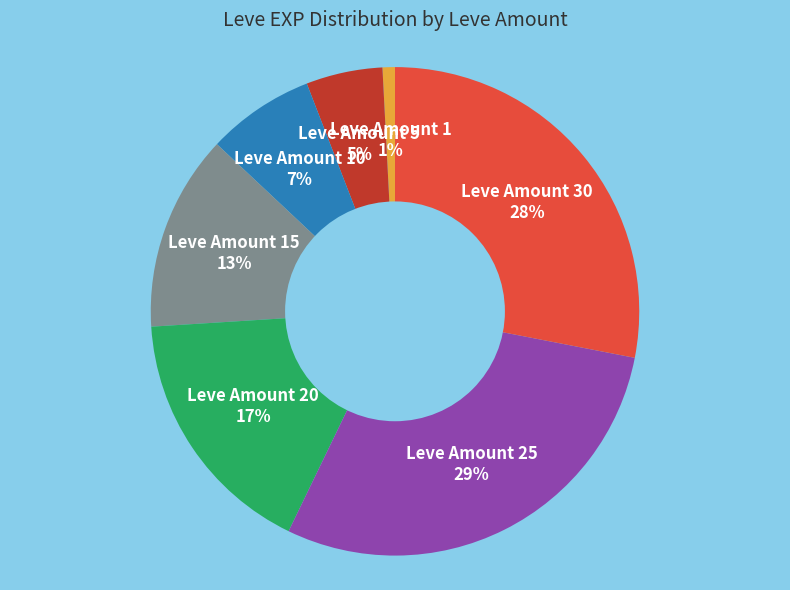

Is there any slice that represents more than half of the pie?

No